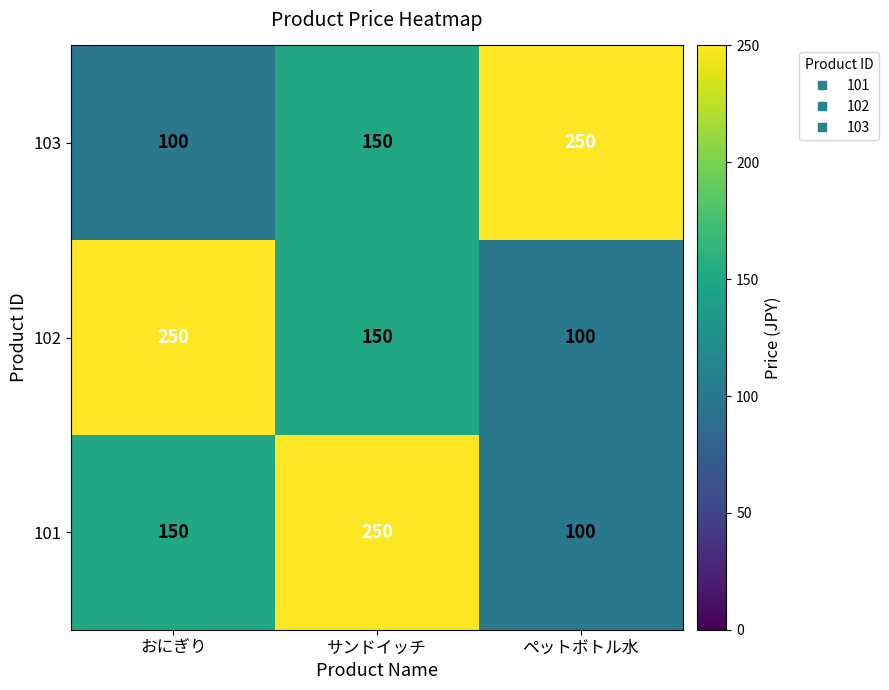

At which label does 102 reach its minimum?

ペットボトル水